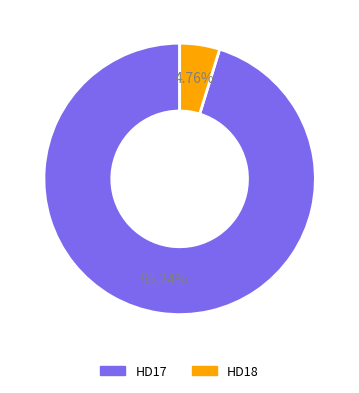

To the nearest percent, what percentage of the pie is HD18?

5%